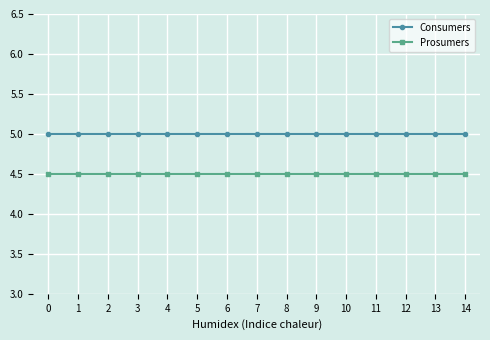

What is the minimum value for Prosumers?

4.5